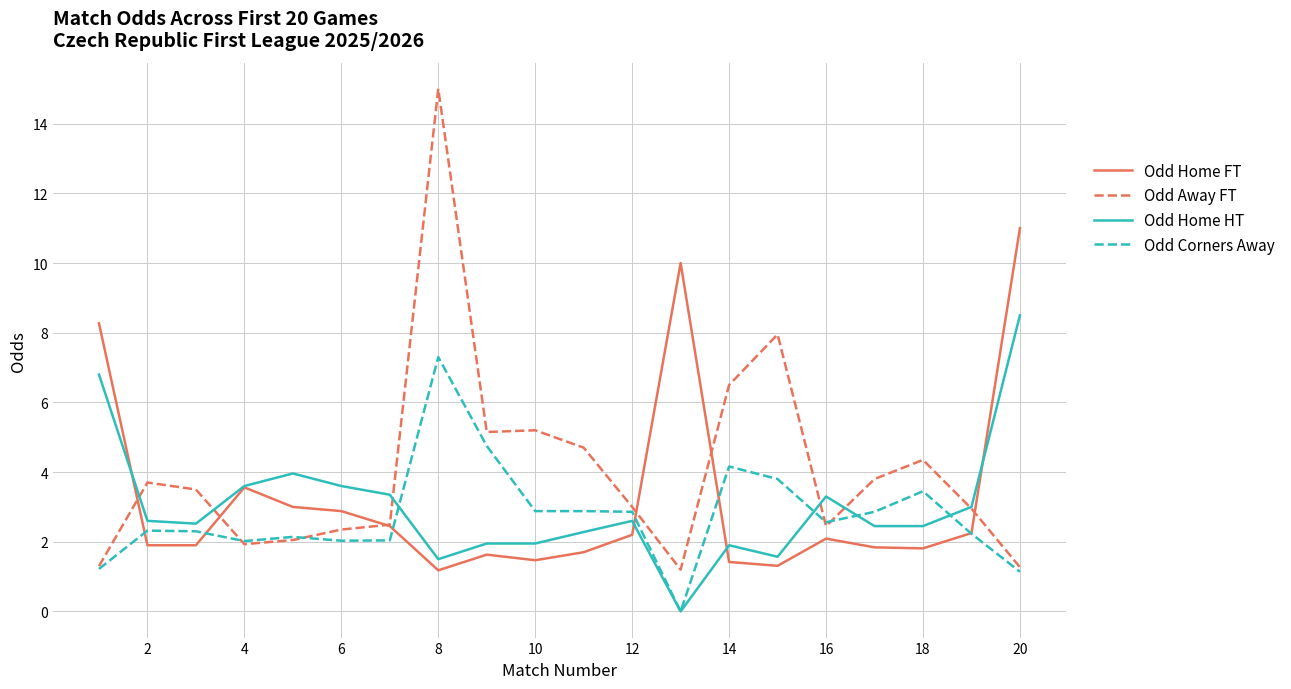

Rank the series by their maximum value, from highest to lowest.

Odd Away FT, Odd Home FT, Odd Home HT, Odd Corners Away